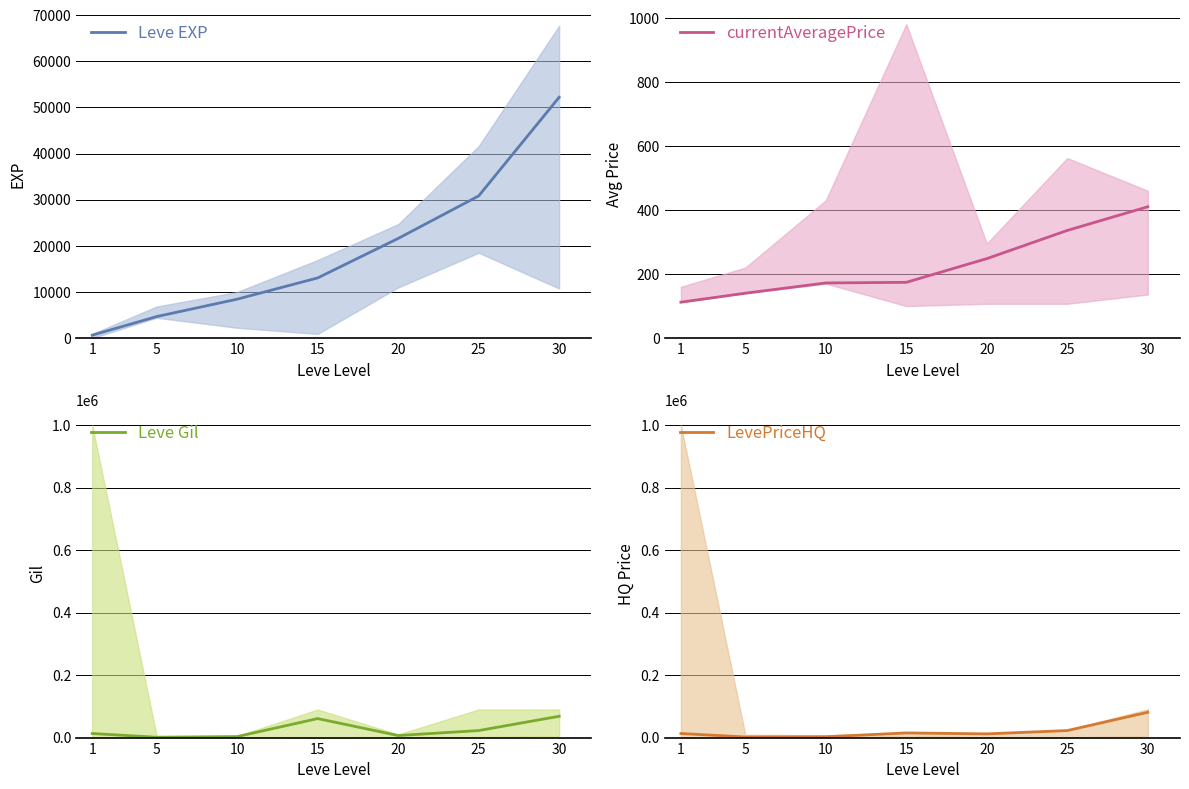

Reading left to right, list all the values displayed in this chart.

Leve EXP: 1=630.0	5=4660.0	10=8430.0	15=13040.0	20=21600.0	25=30820.0	30=52220.0
currentAveragePrice: 1=112.0	5=140.0	10=172.0	15=174.0	20=248.0	25=336.0	30=410.0
Leve Gil: 1=13000.0	5=1062.5	10=3196.2	15=60879.4	20=6544.9	25=22500.0	30=68248.8
LevePriceHQ: 1=13000.0	5=1950.0	10=2633.0	15=14900.0	20=11899.8	25=22500.0	30=80998.3